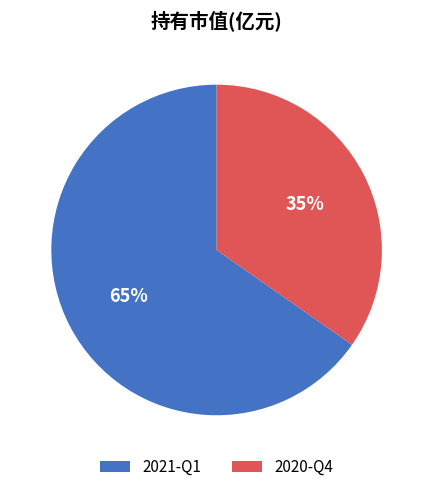

Does 2021-Q1 represent more than half of the total?

Yes